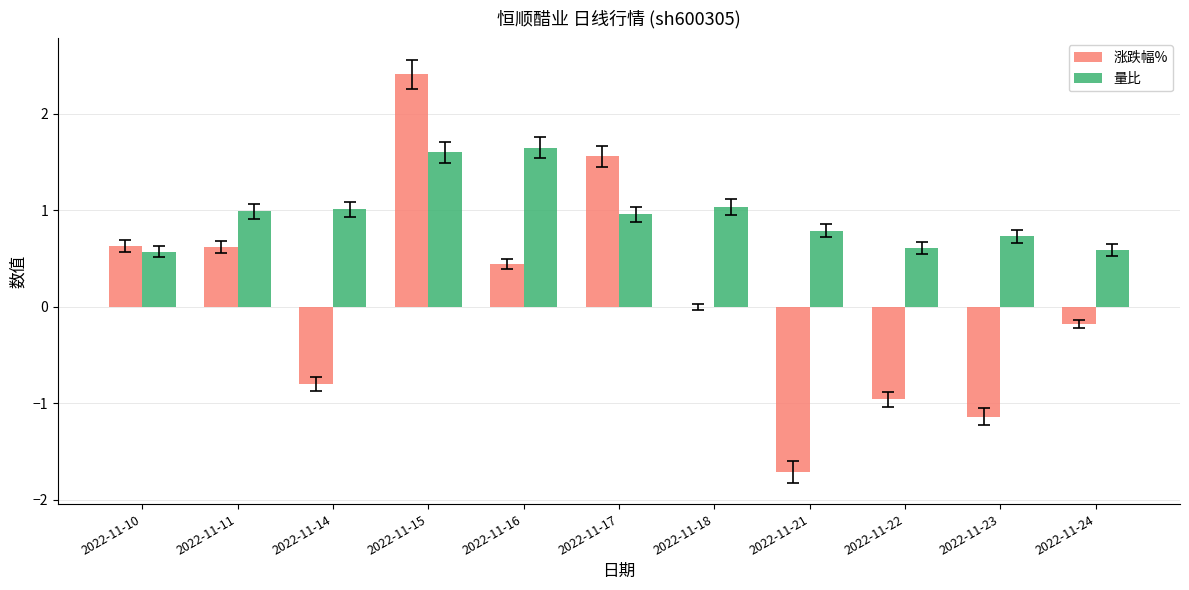

Is the value of 涨跌幅% at 2022-11-17 greater than the value of 量比 at 2022-11-23?

Yes